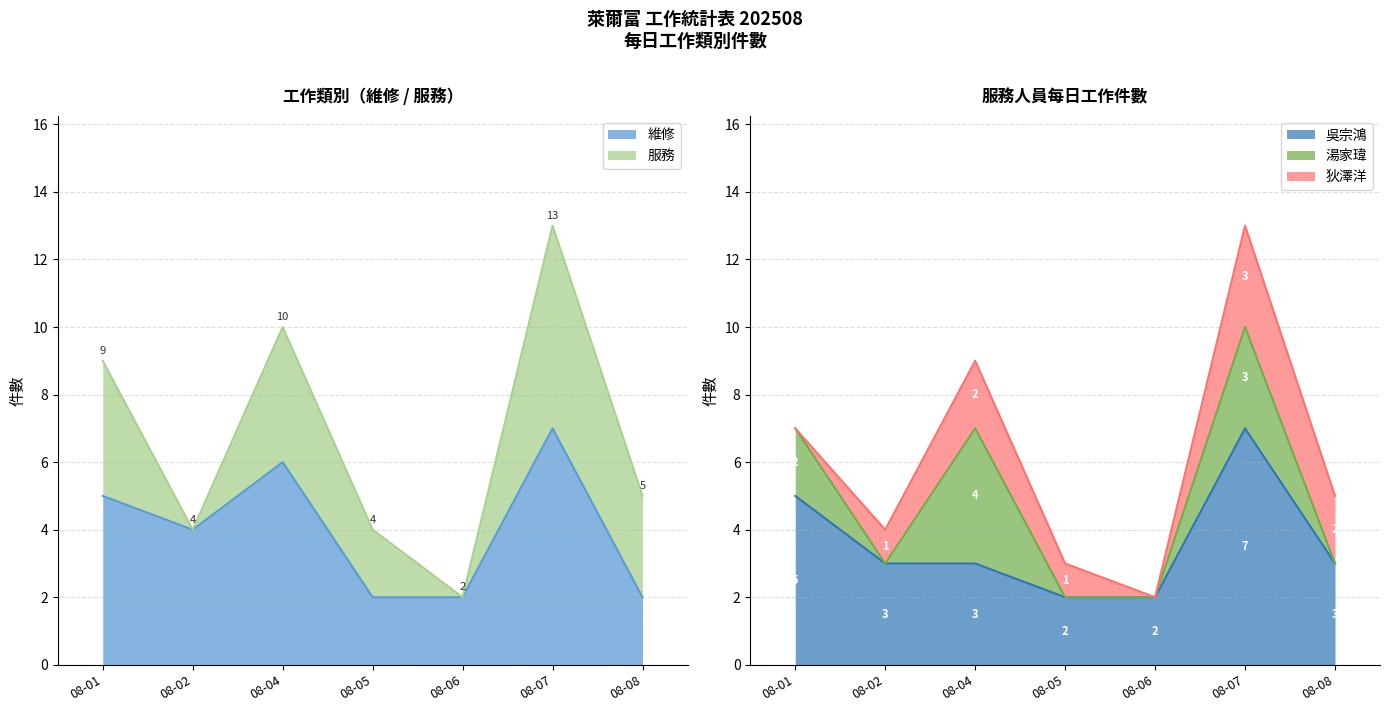

What is the highest value of the 維修 series?

7